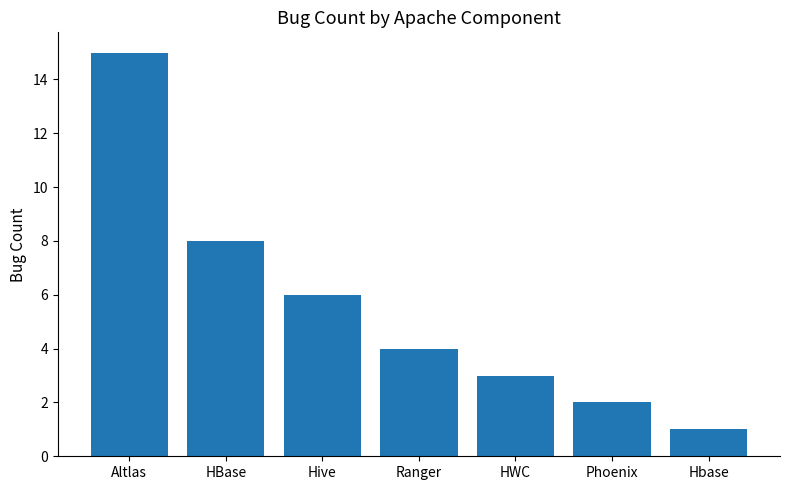

Where does the data first go above 4?

Altlas